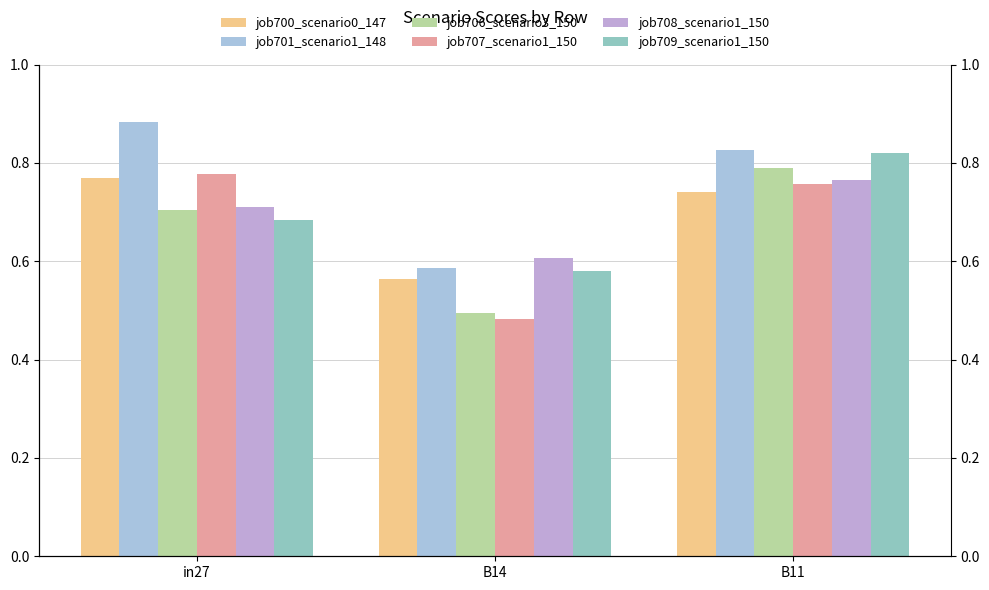

What position from the left is in27?

1